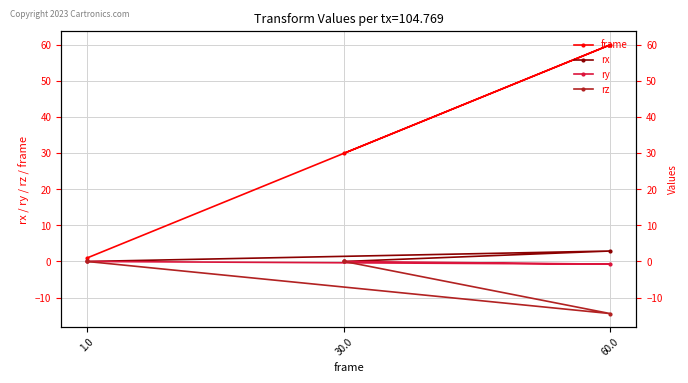

Does the chart display data point markers on the line(s)?

Yes